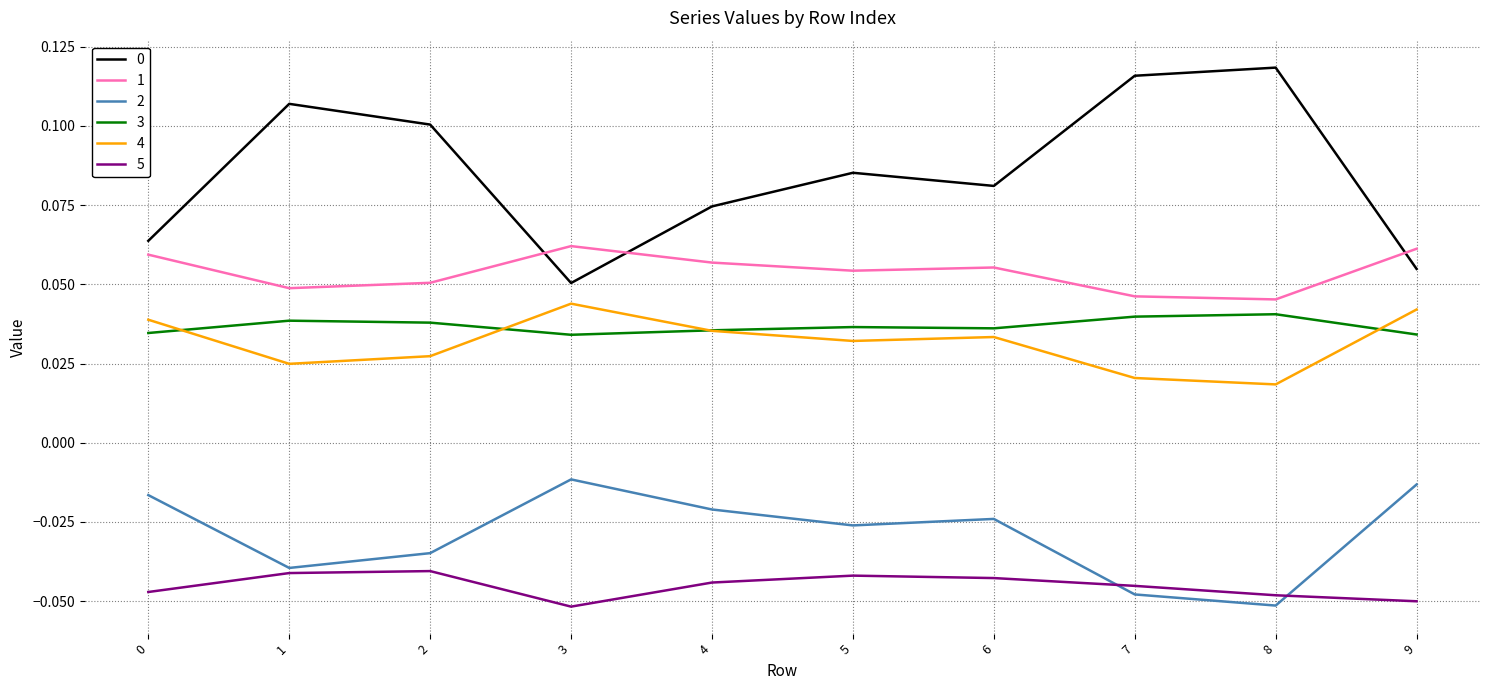

True or false: 2 and 0 cross at least once.

False